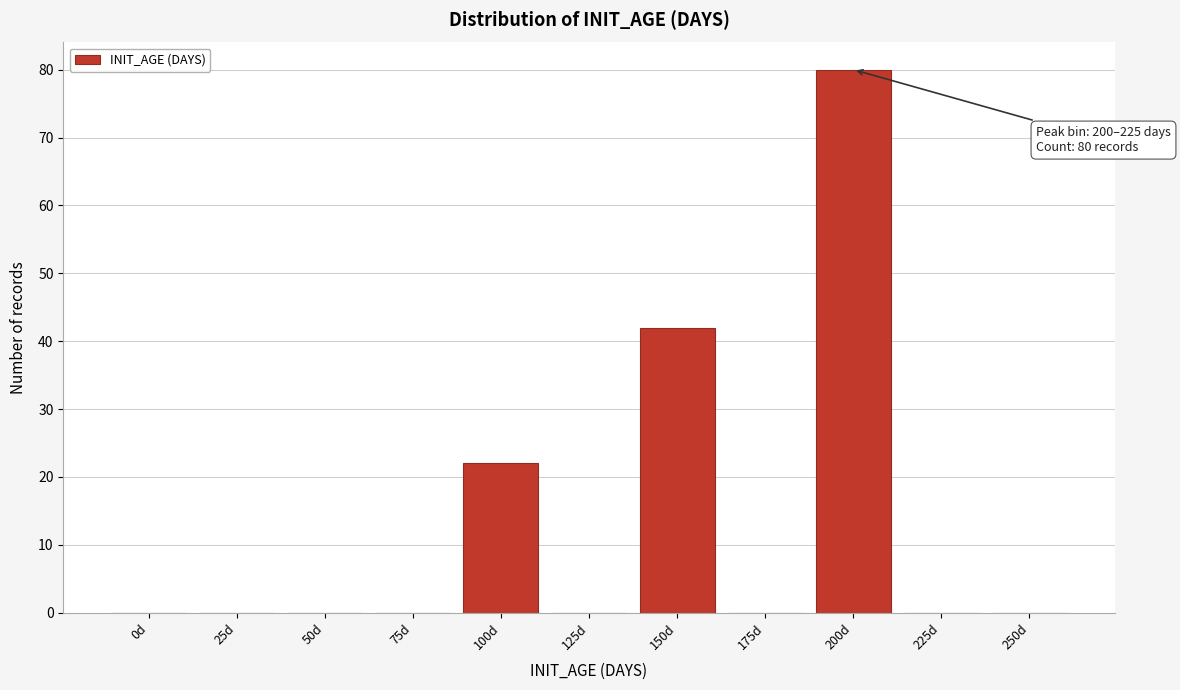

Reading left to right, extract all data points from this chart.

0d=0	25d=0	50d=0	75d=0	100d=22	125d=0	150d=42	175d=0	200d=80	225d=0	250d=0